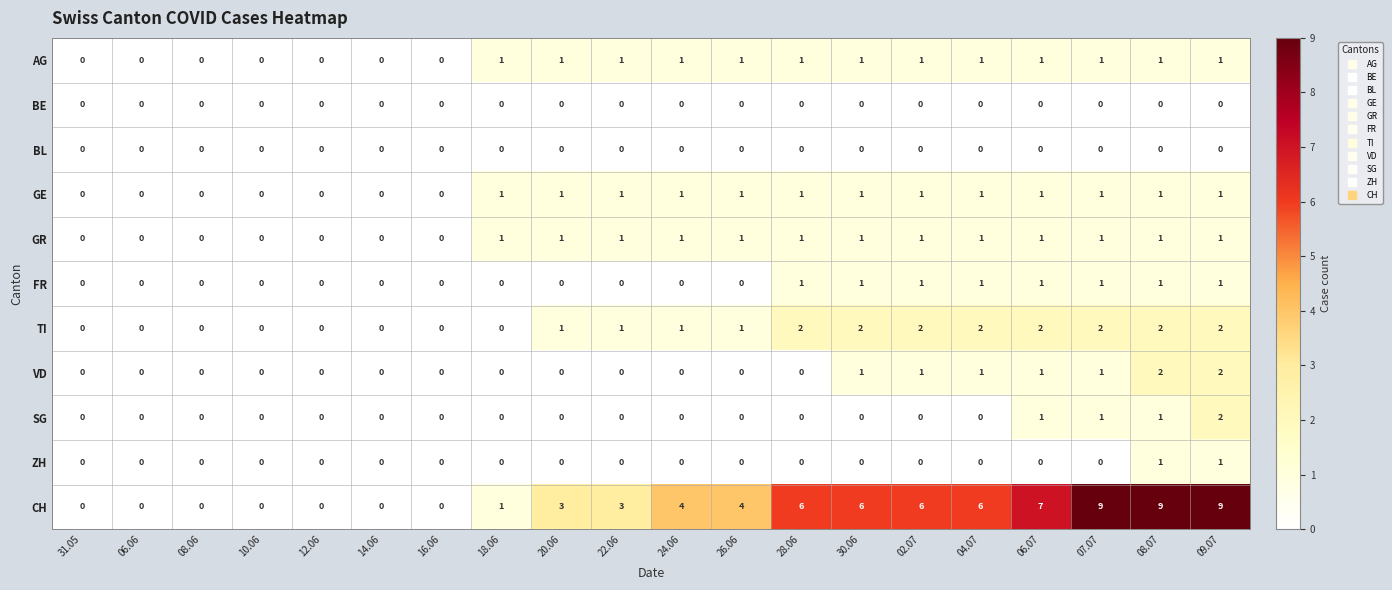

What is the maximum value shown in the chart?

9